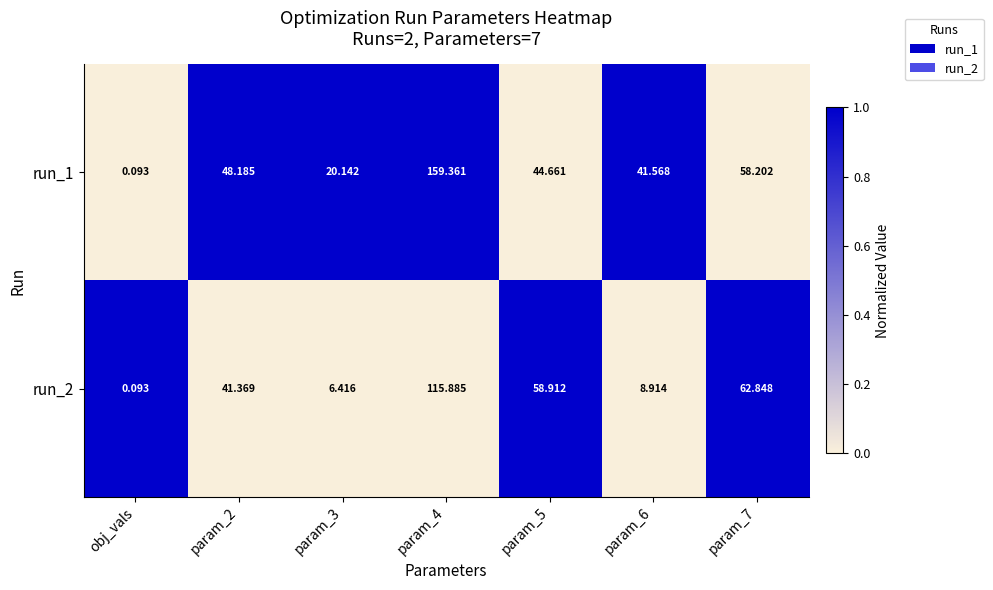

At how many categories does at least one series exceed 0?

7